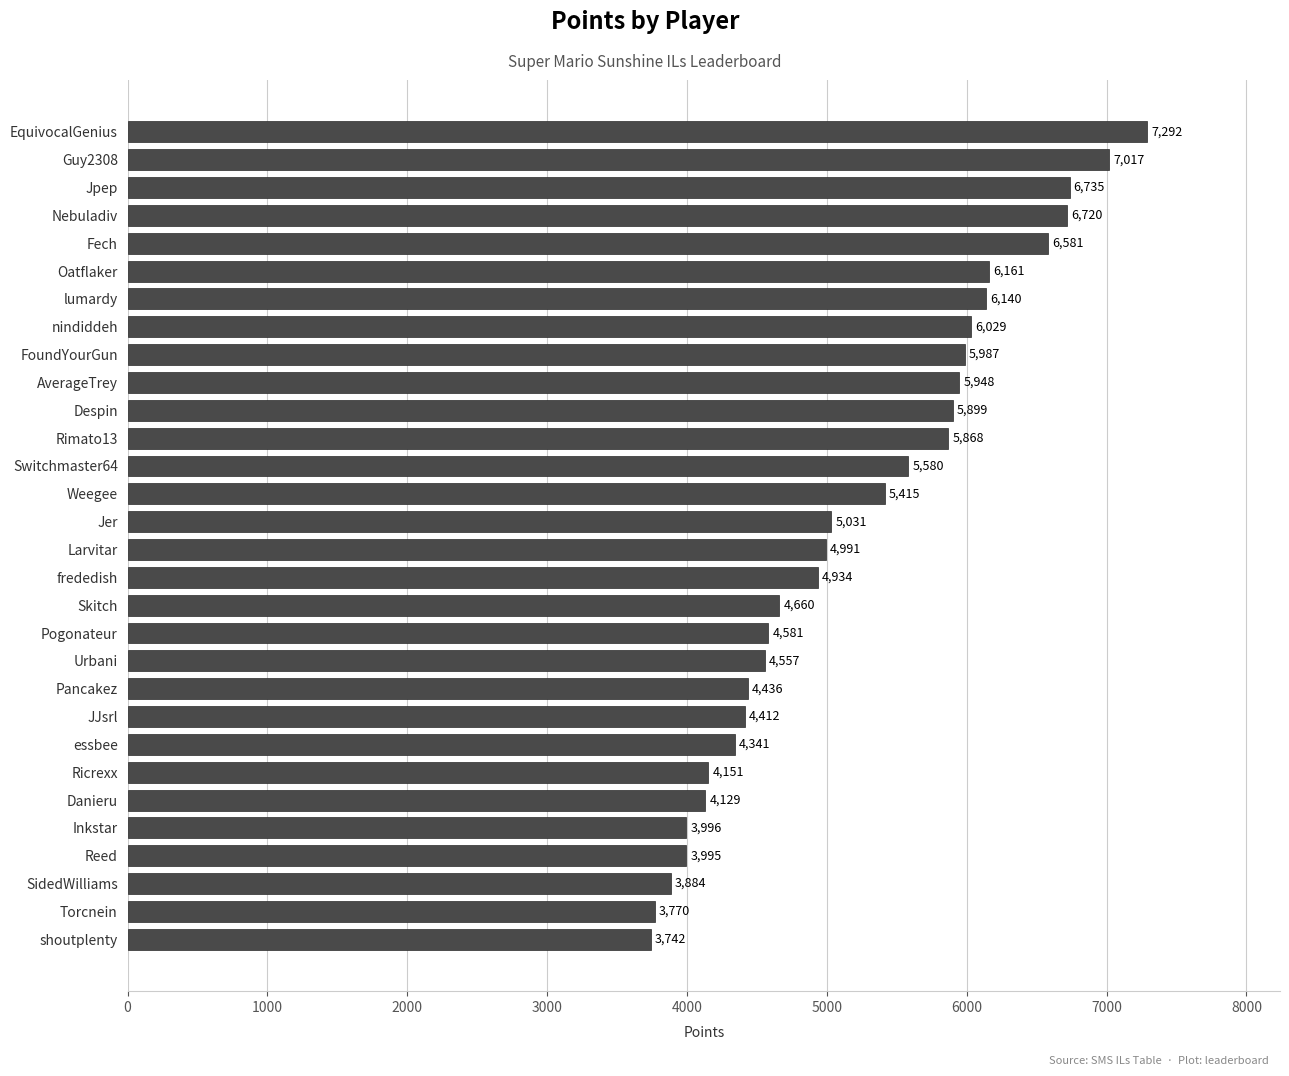

What is the smallest value displayed?

3742